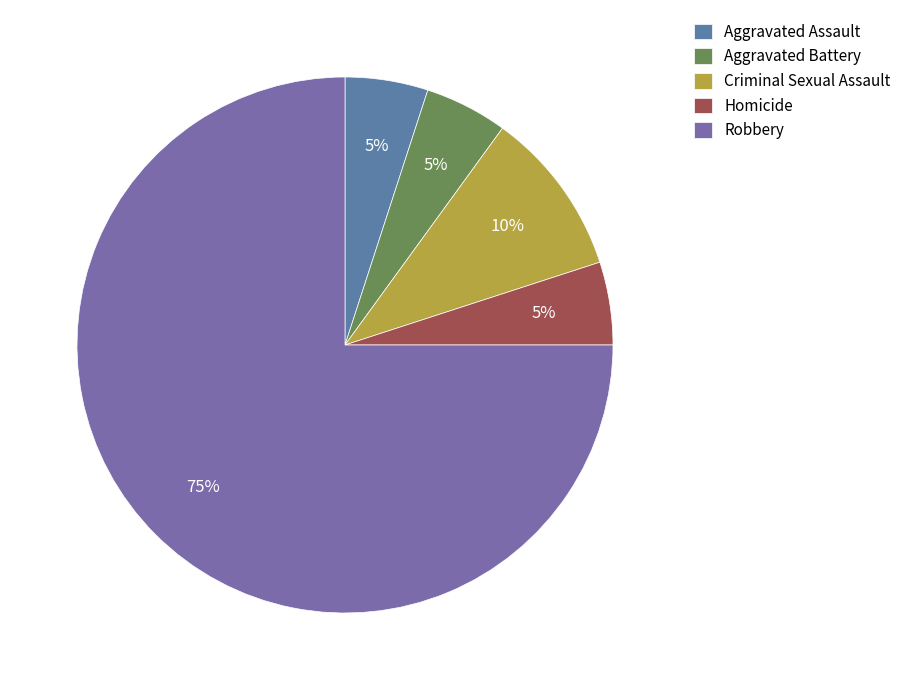

Does Criminal Sexual Assault account for over 50% of the chart?

No